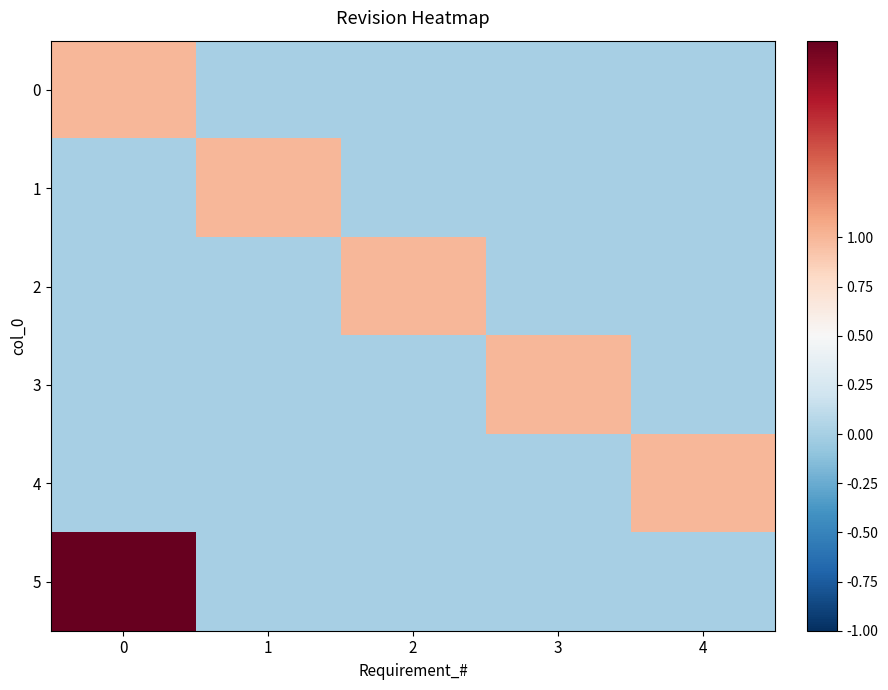

At 3, list the series in order from largest to smallest.

3, 0, 1, 2, 4, 5